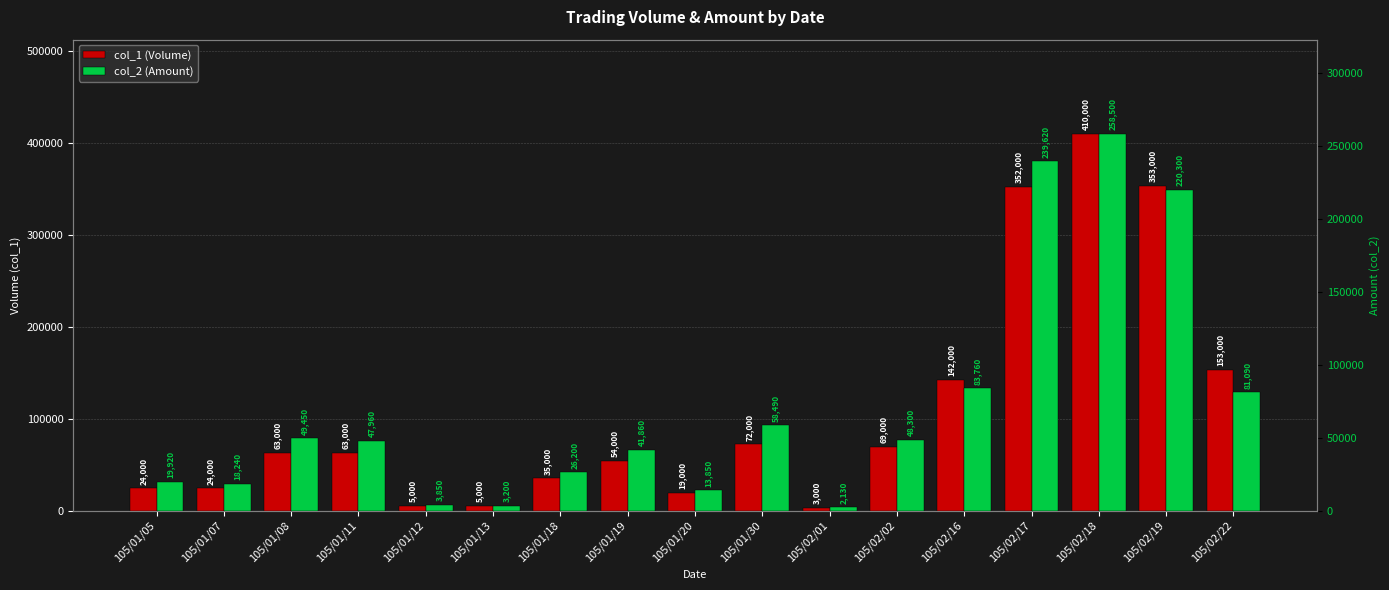

Is it true that col_1 (Volume) equals 63000 at 105/01/11?

True